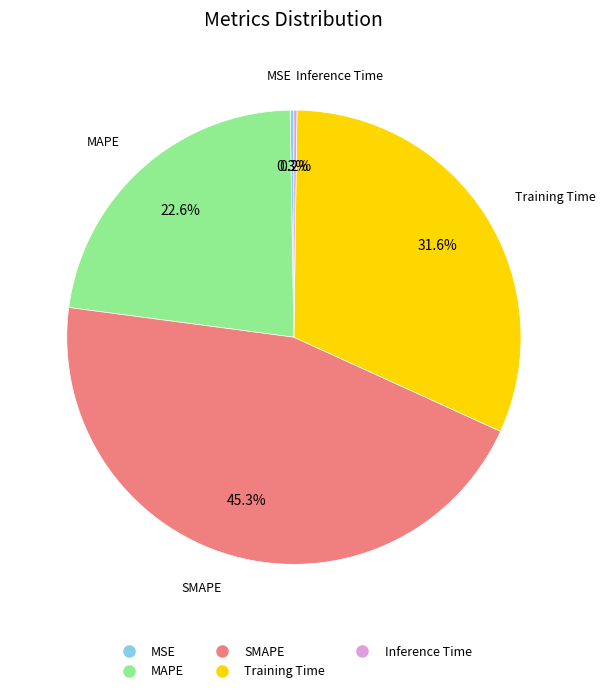

Which category has the biggest portion of the pie?

SMAPE